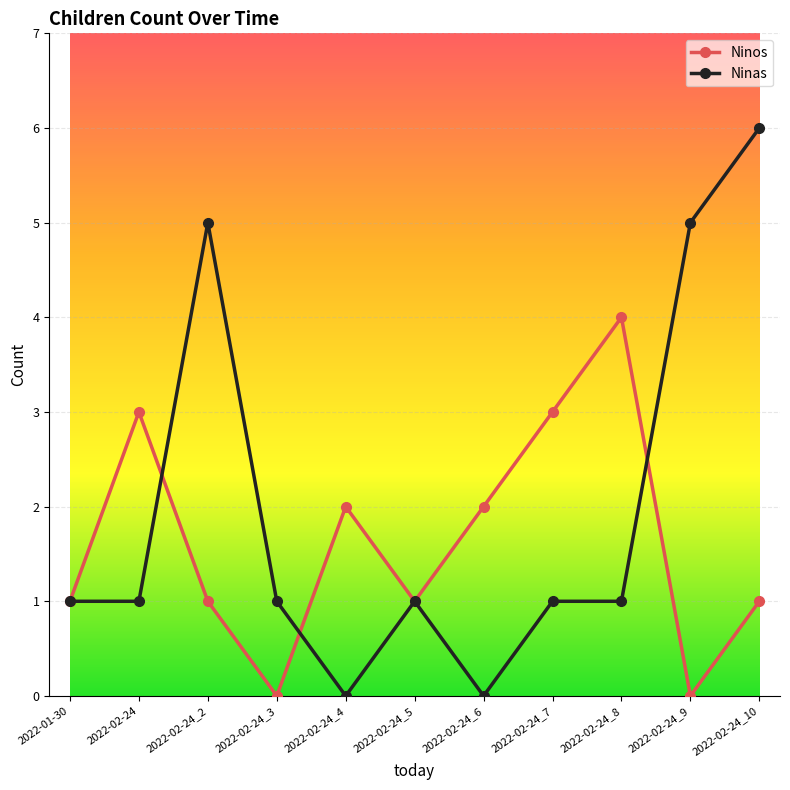

Which series has the largest total across all categories?

Ninas